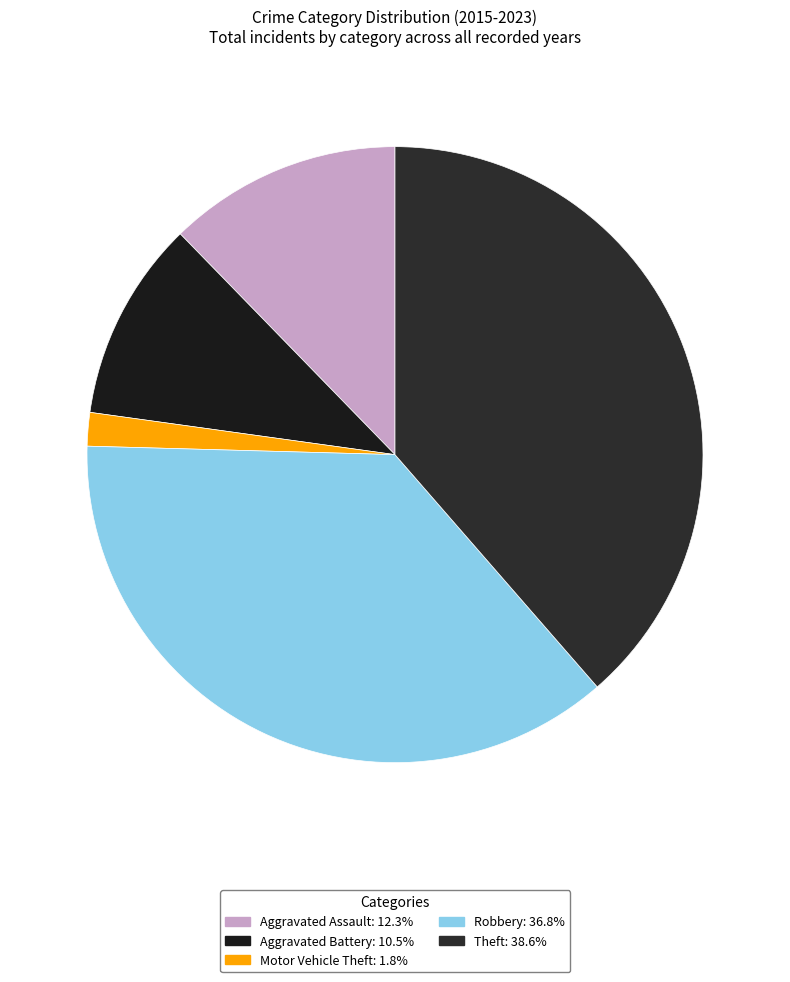

To the nearest percent, what is the combined percentage of Aggravated Battery and Motor Vehicle Theft?

12%